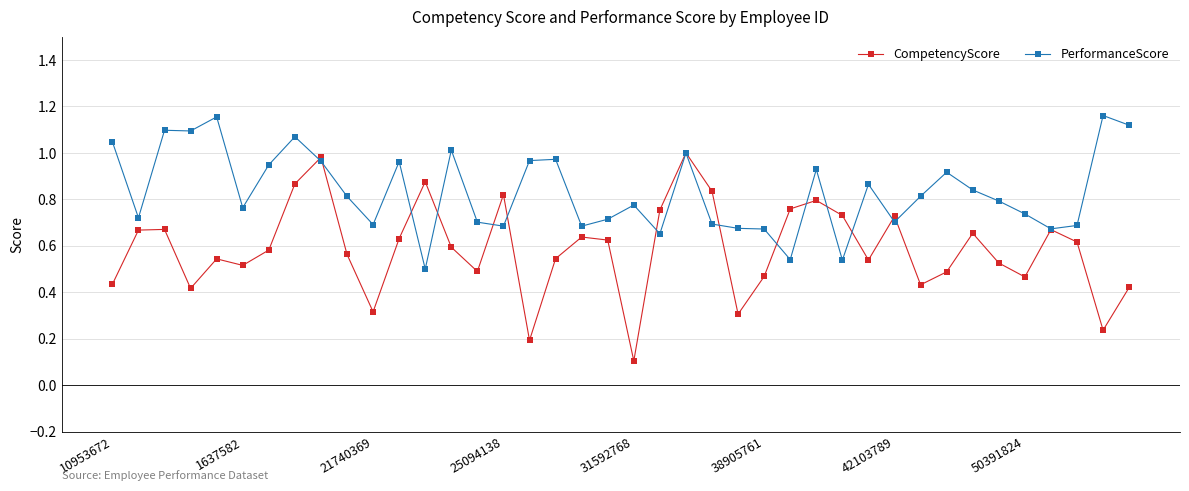

Rank the series by their average value, from highest to lowest.

PerformanceScore, CompetencyScore